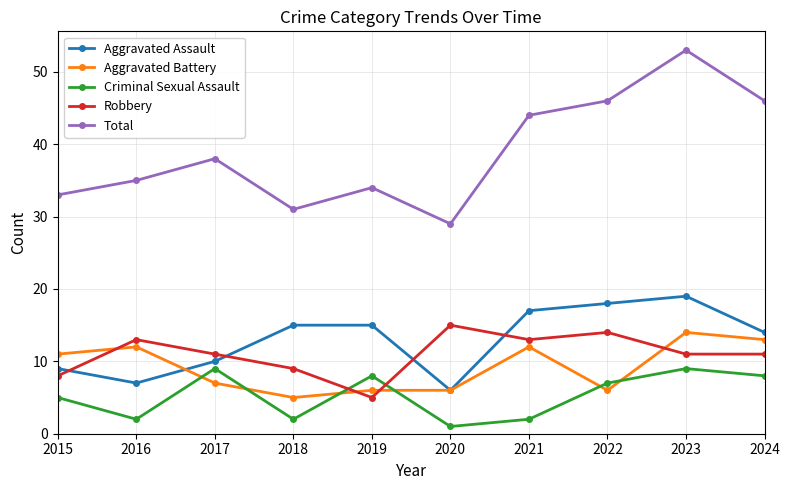

Rank the series by their maximum value, from lowest to highest.

Criminal Sexual Assault, Aggravated Battery, Robbery, Aggravated Assault, Total